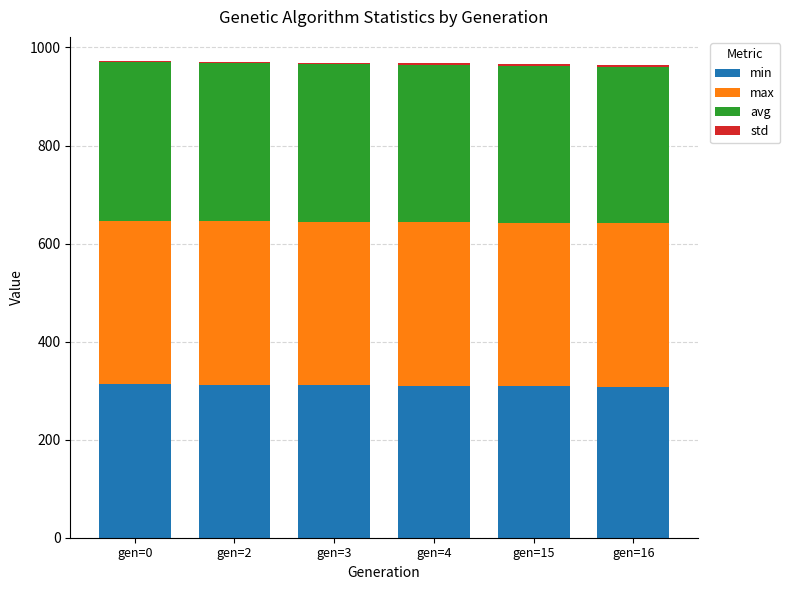

How many categories are shown in the chart?

6